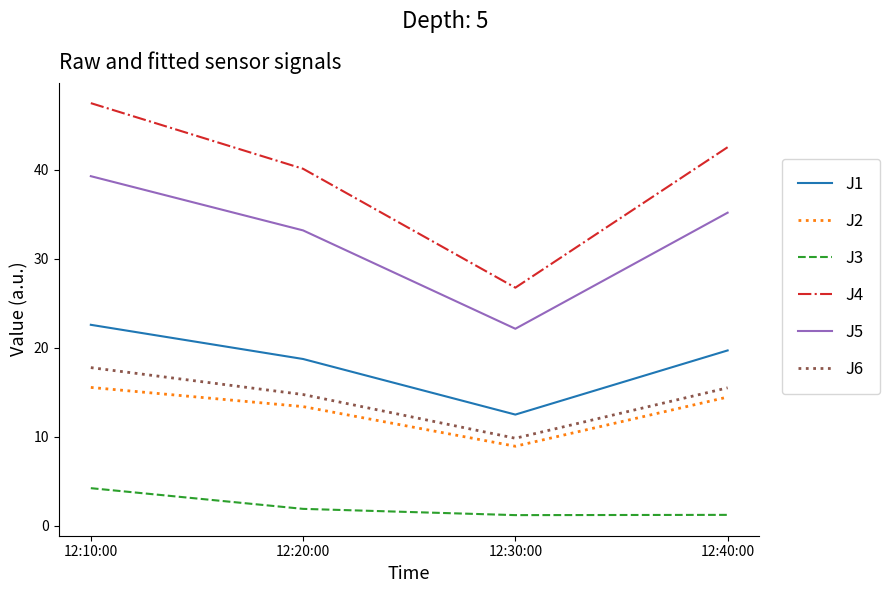

What is the difference between the maximum and minimum values in the J1 series?

10.1